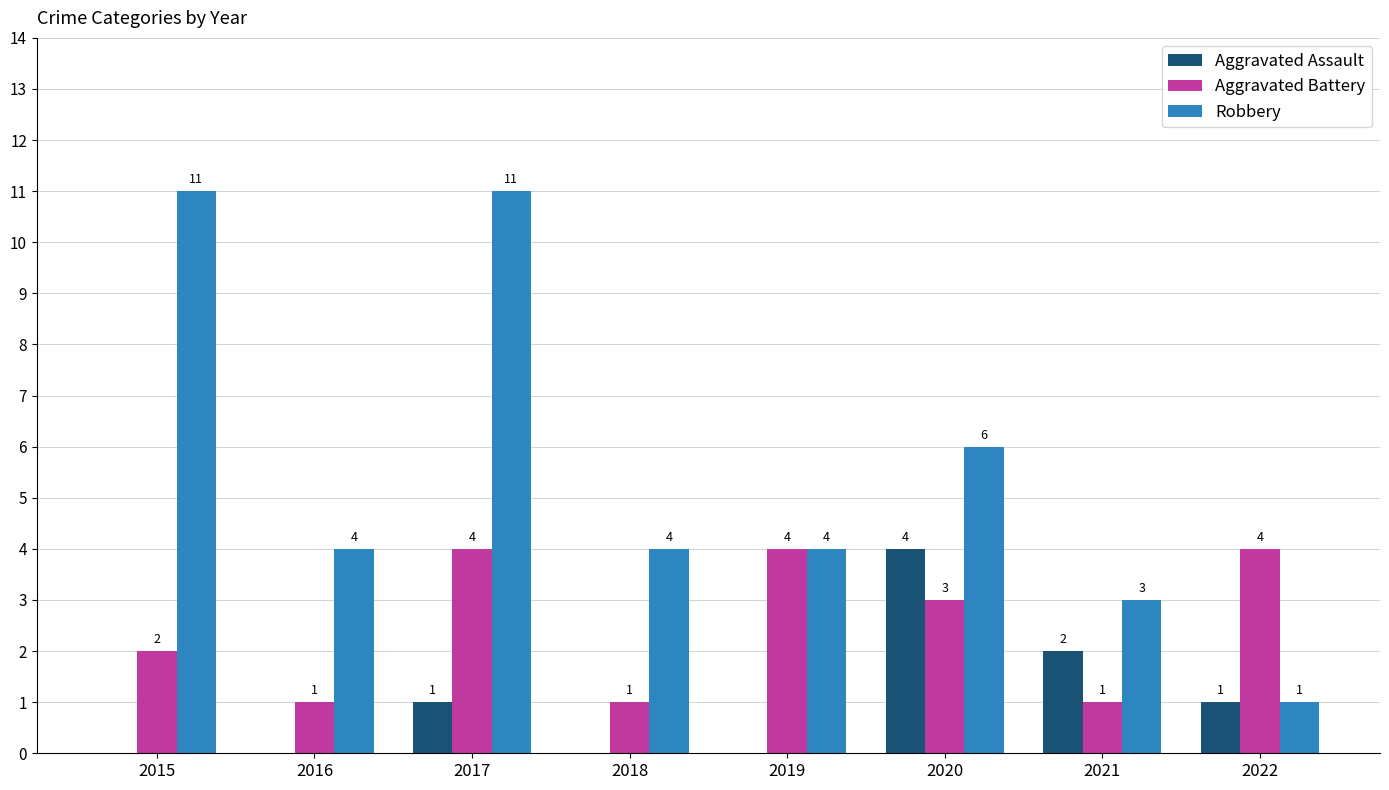

How many distinct data groups are displayed?

3